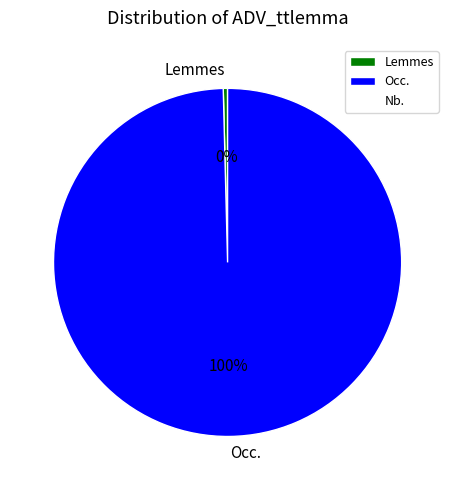

How many segments does this pie chart have?

2